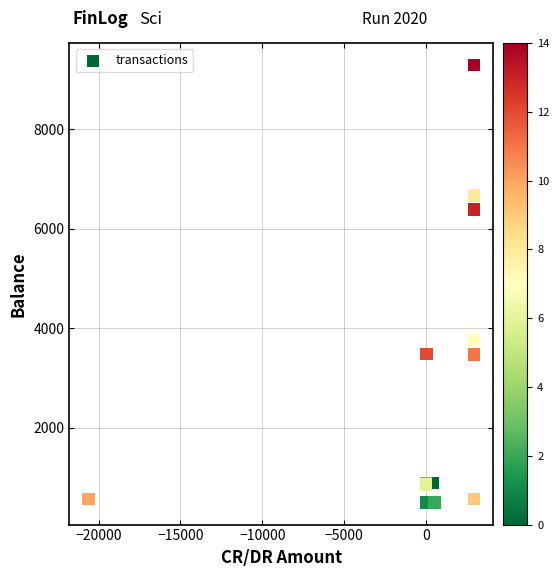

What Y value in the scatter plot is closest to 4891?

3762.9